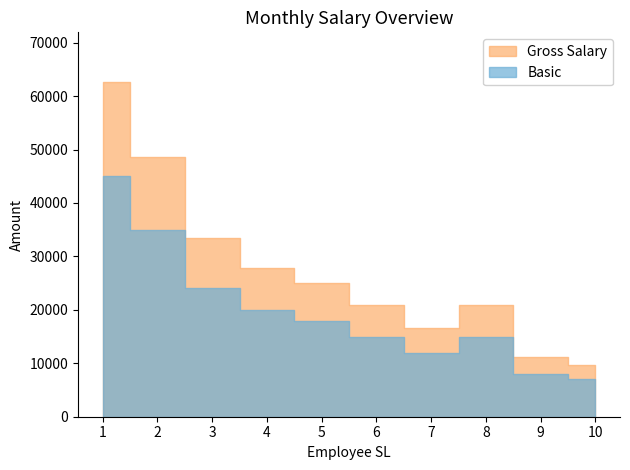

Which series has the widest spread of values?

Gross Salary